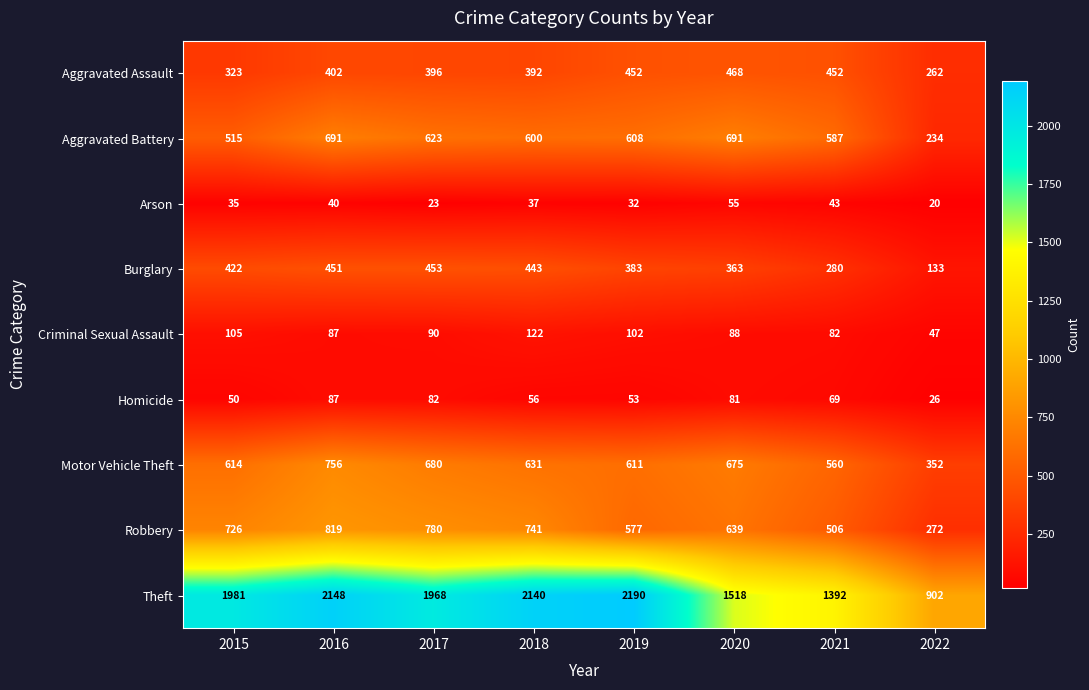

List the series in order of their peak value, highest first.

Theft, Robbery, Motor Vehicle Theft, Aggravated Battery, Aggravated Assault, Burglary, Criminal Sexual Assault, Homicide, Arson